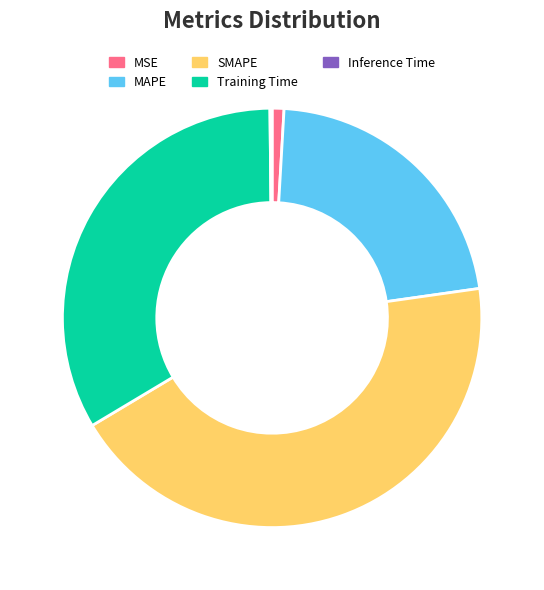

What is the largest slice in the pie chart?

SMAPE